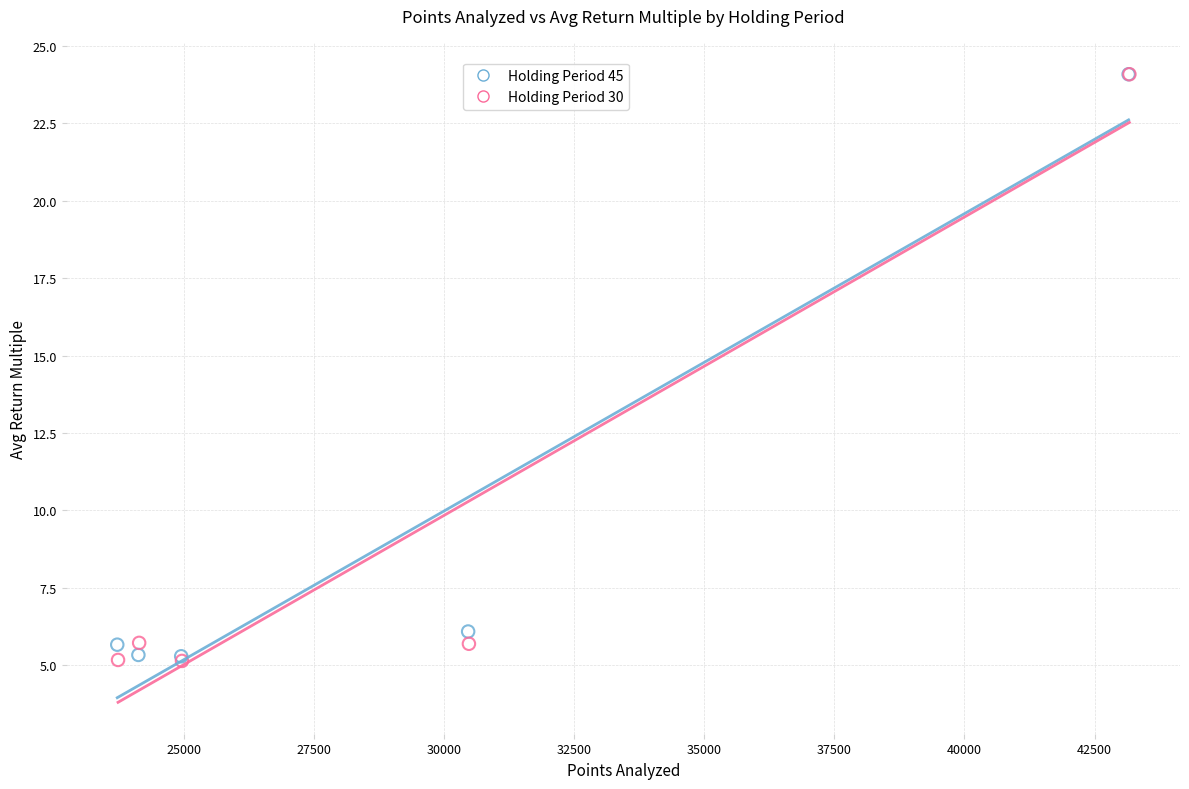

Which series has the widest spread of Y values?

Holding Period 30